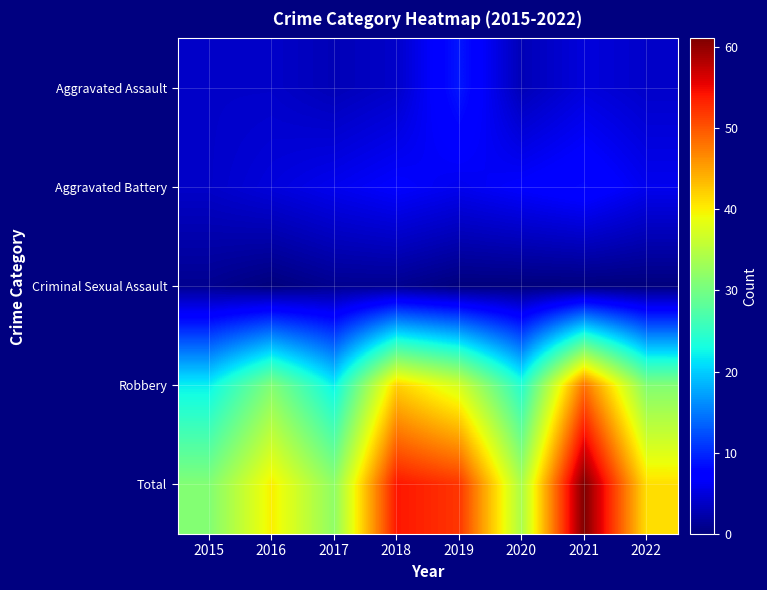

List the series in order of their peak value, lowest first.

Criminal Sexual Assault, Aggravated Battery, Aggravated Assault, Robbery, Total